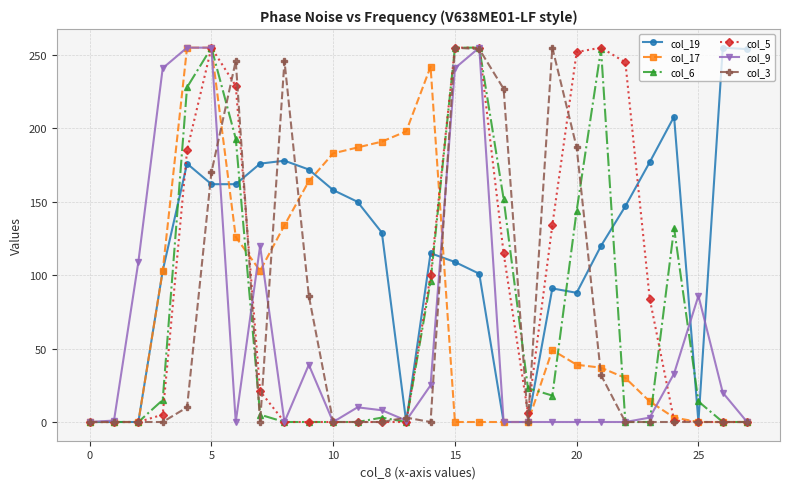

True or false: col_19 has more than 0 points higher than both neighbors.

True